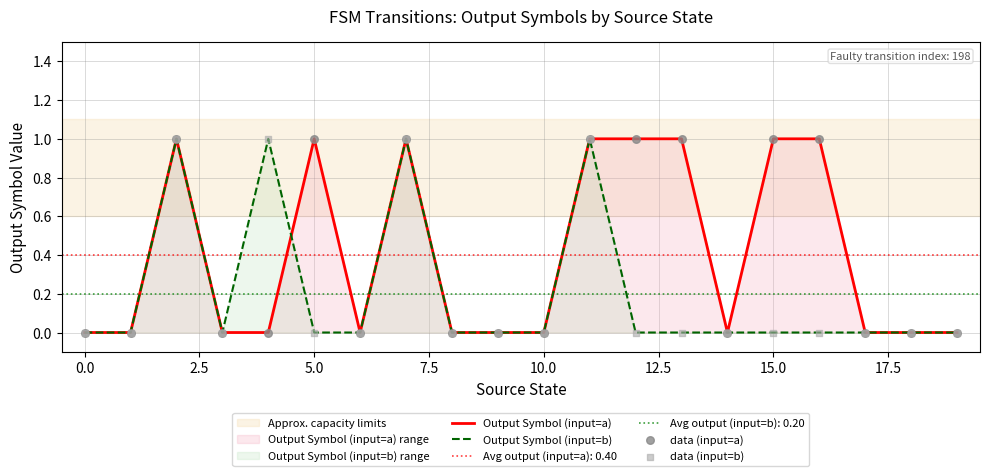

The value of Output Symbol (input=a) at 5.0 is 1. True or false?

True